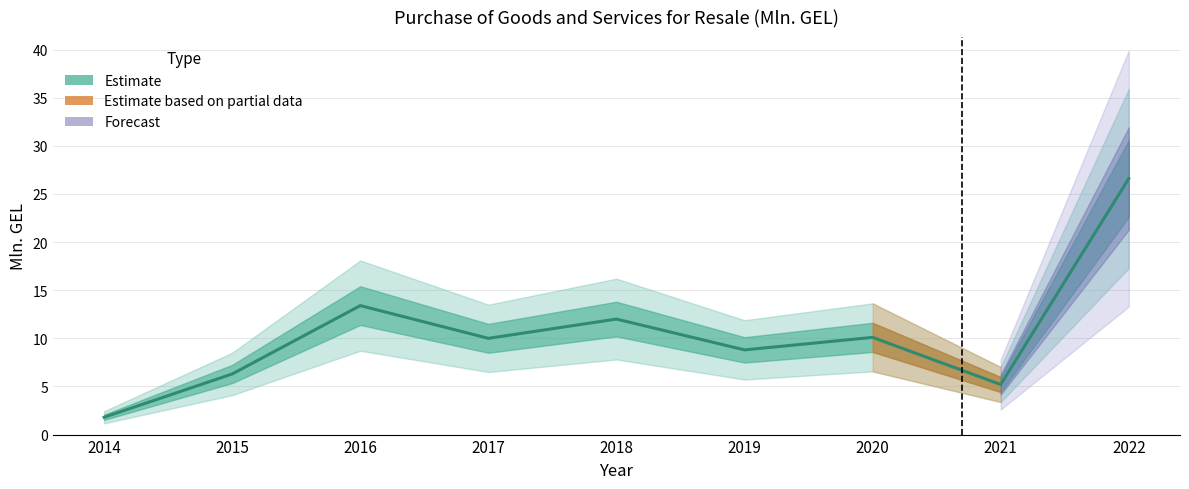

List the labels in order of value, smallest first.

2014, 2021, 2015, 2019, 2017, 2020, 2018, 2016, 2022